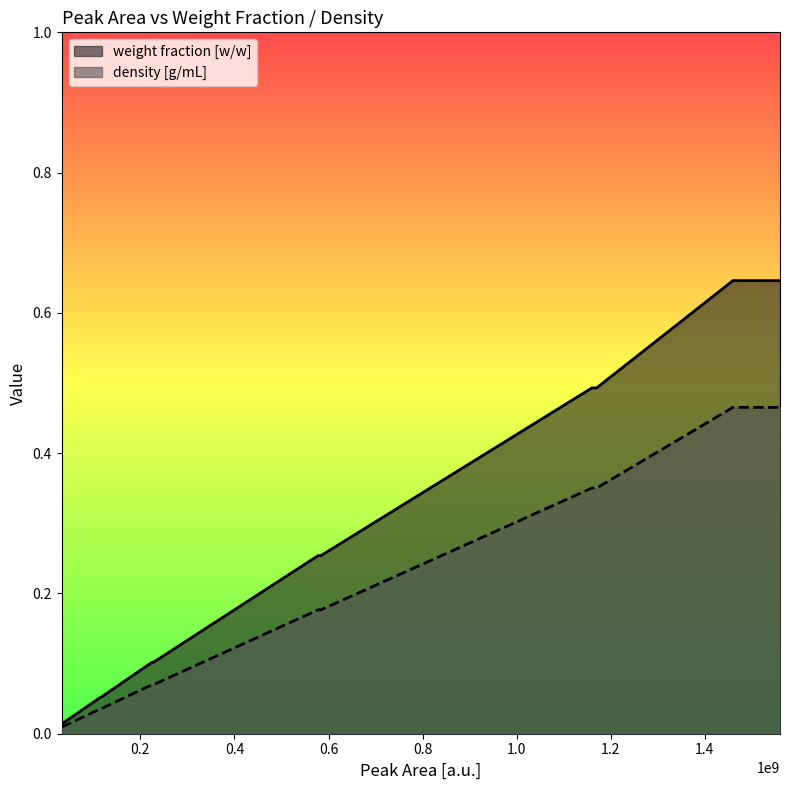

How many lines are shown in the chart?

2